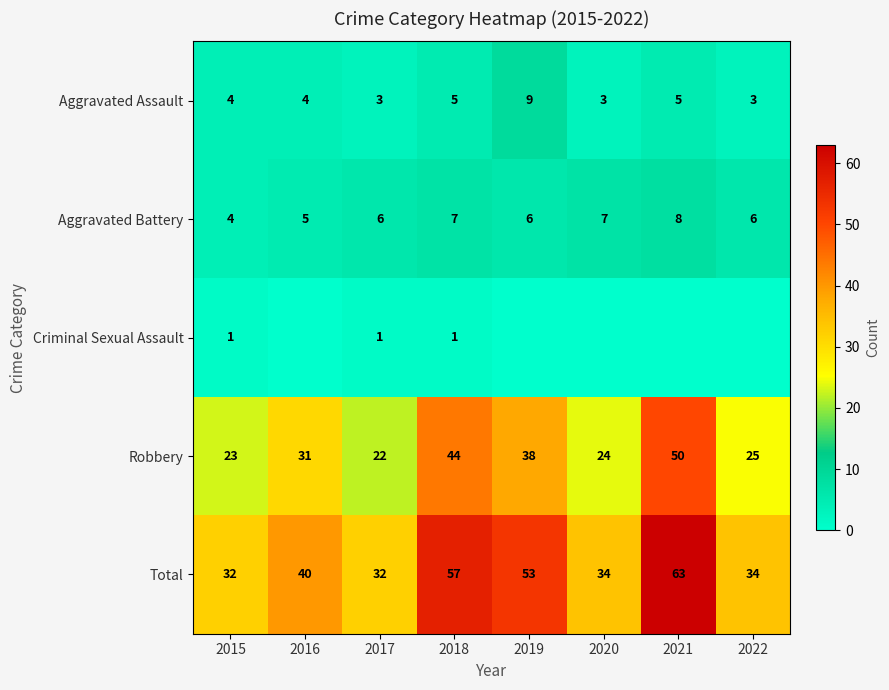

Is it true that Total equals 67 at 2016?

False